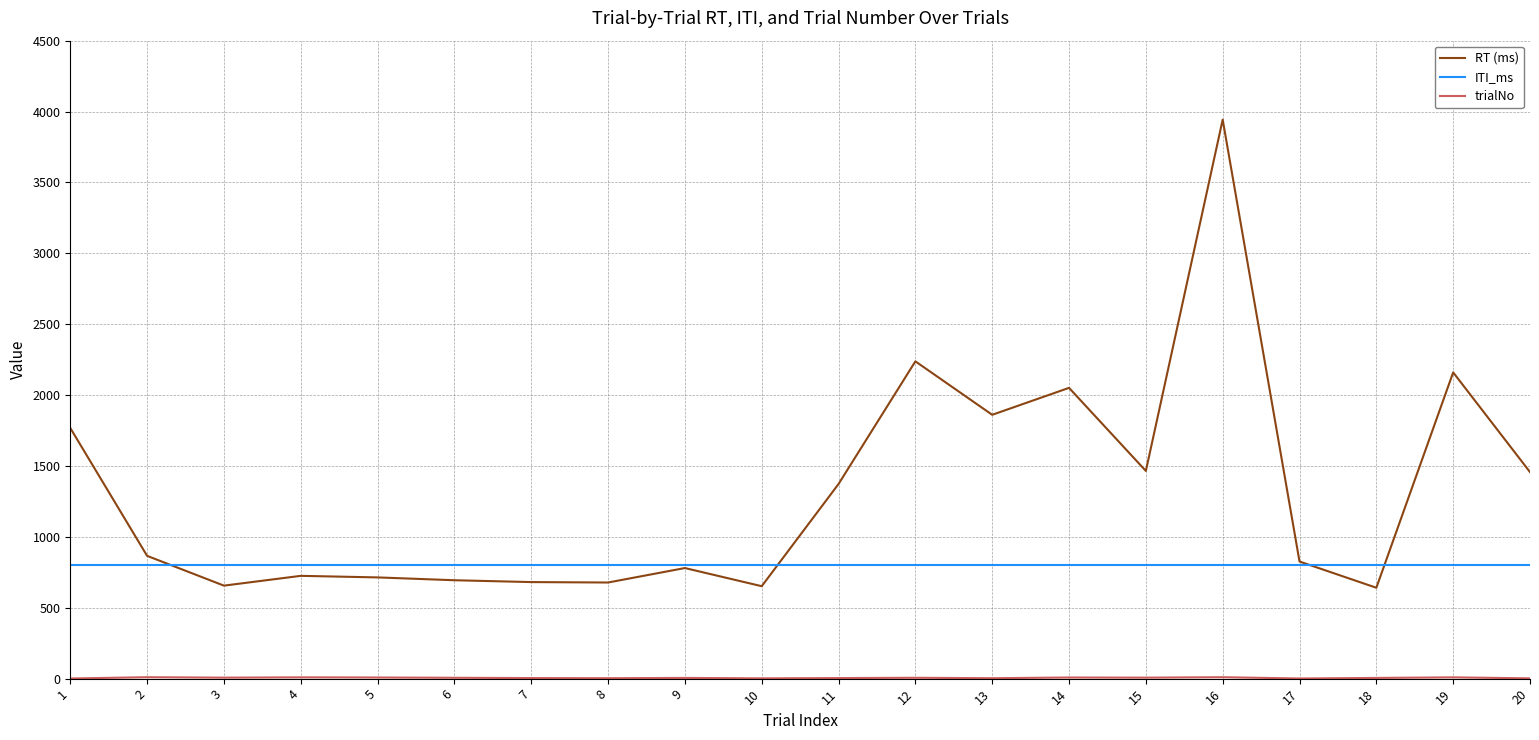

True or false: RT (ms) has a value of 1355 at 2.

False